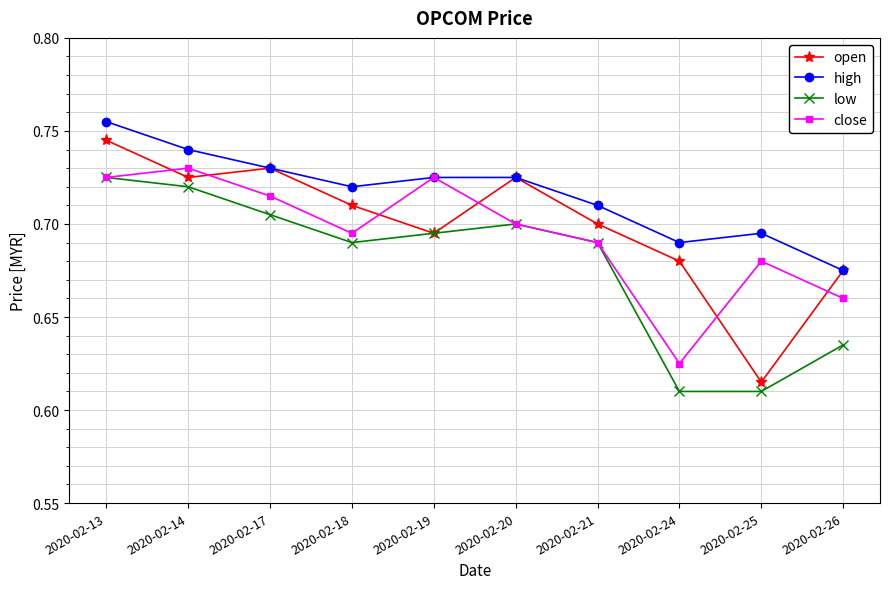

What are all the series names shown in the legend?

open, high, low, close